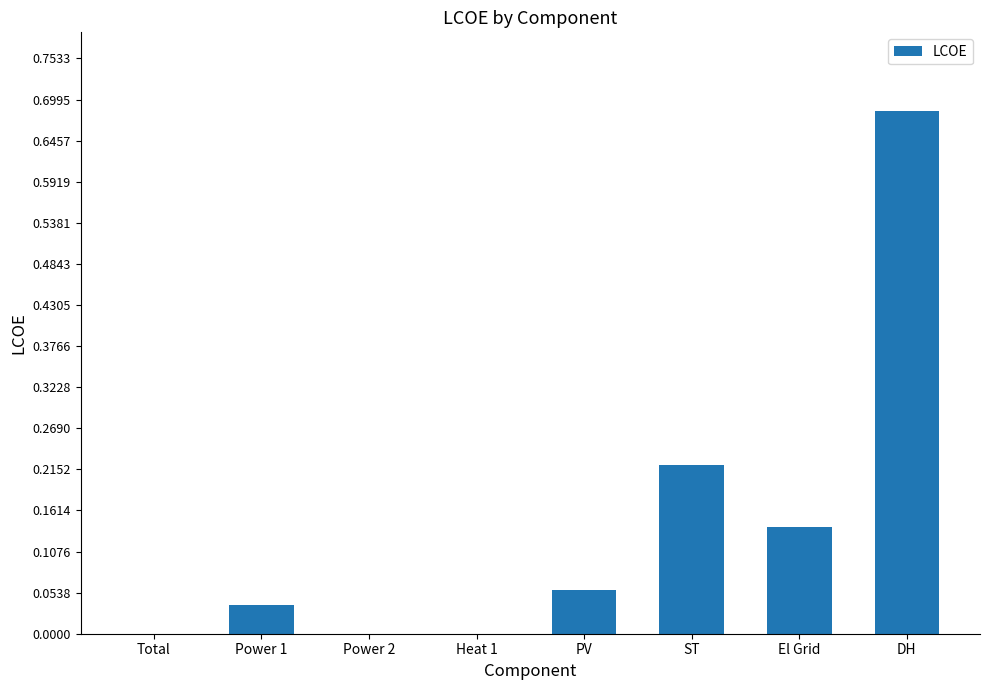

Which label corresponds to the largest value in the chart?

DH